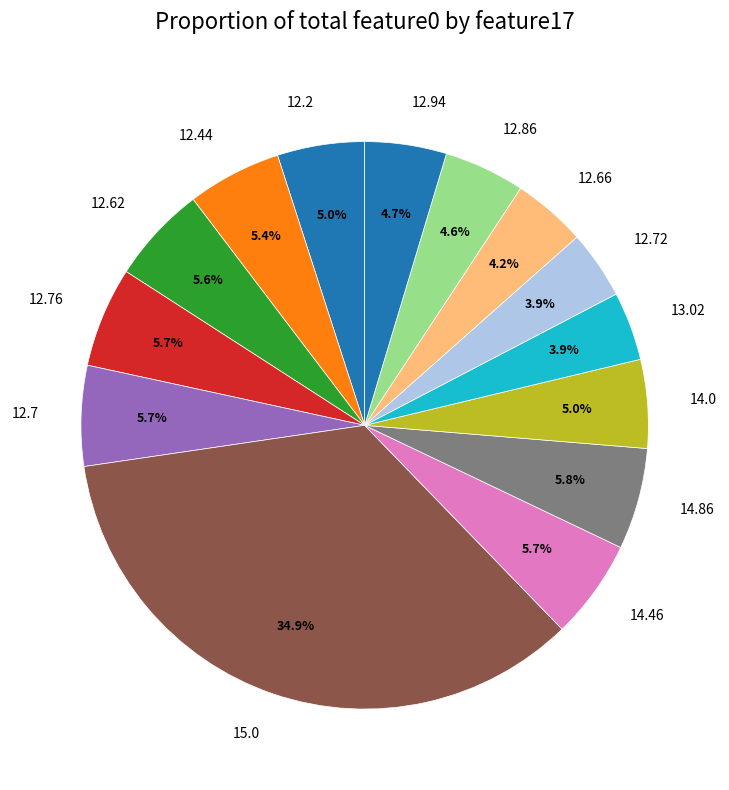

Count the number of slices in the pie.

14